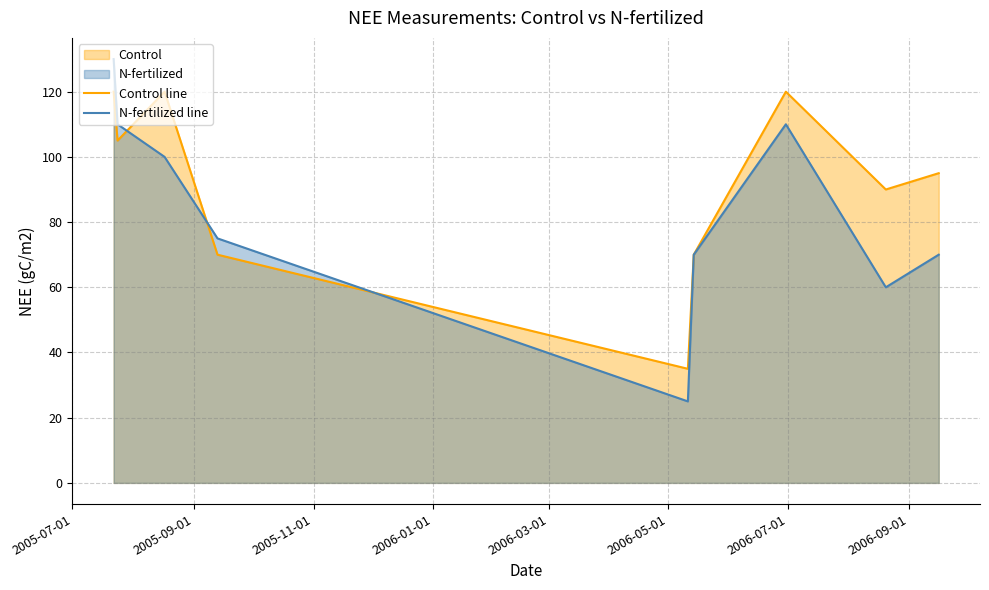

Rank the series by their maximum value, from highest to lowest.

N-fertilized line, Control line